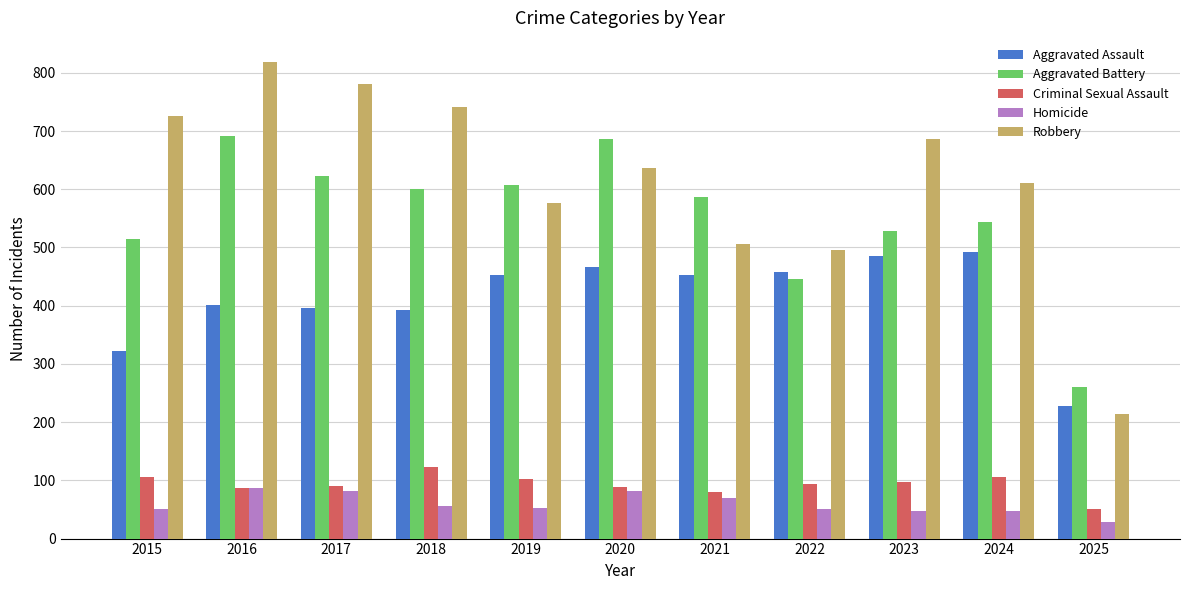

True or false: Aggravated Battery has a value of 281 at 2019.

False